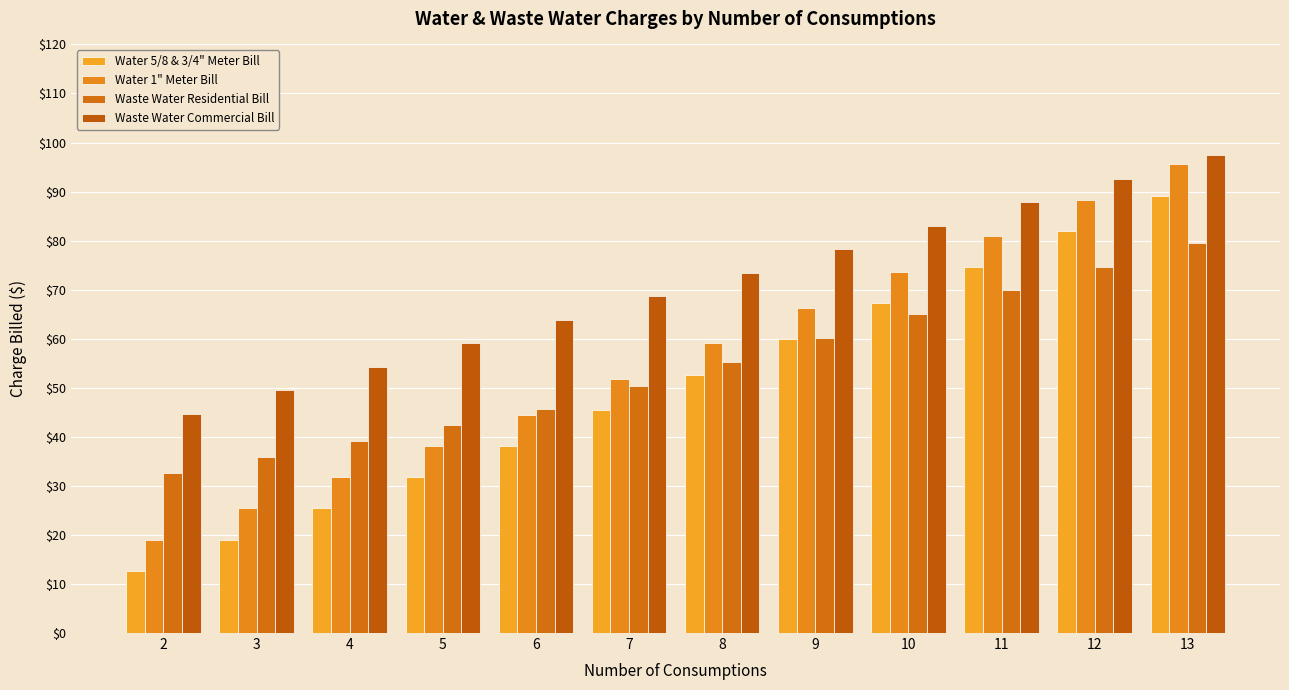

How many series are shown in this chart?

4